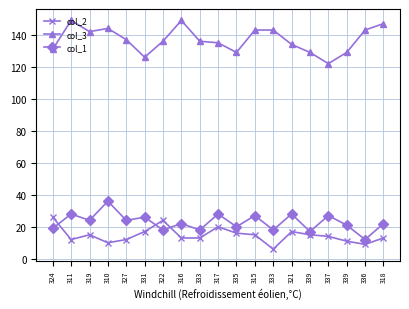

What is the total value across all series at 319?

181